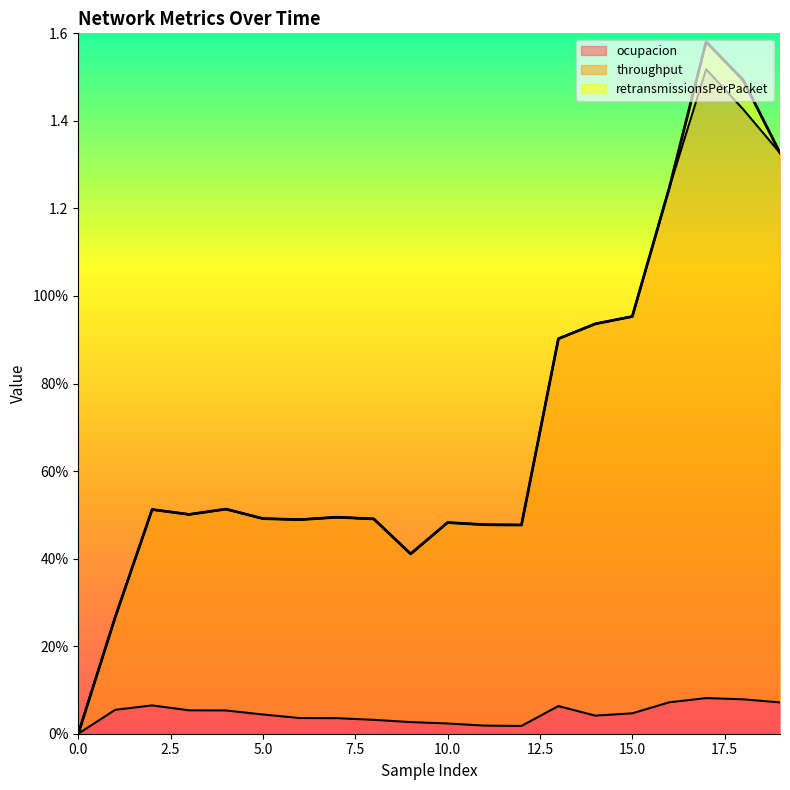

What are all the series names shown in the legend?

ocupacion, throughput, retransmissionsPerPacket